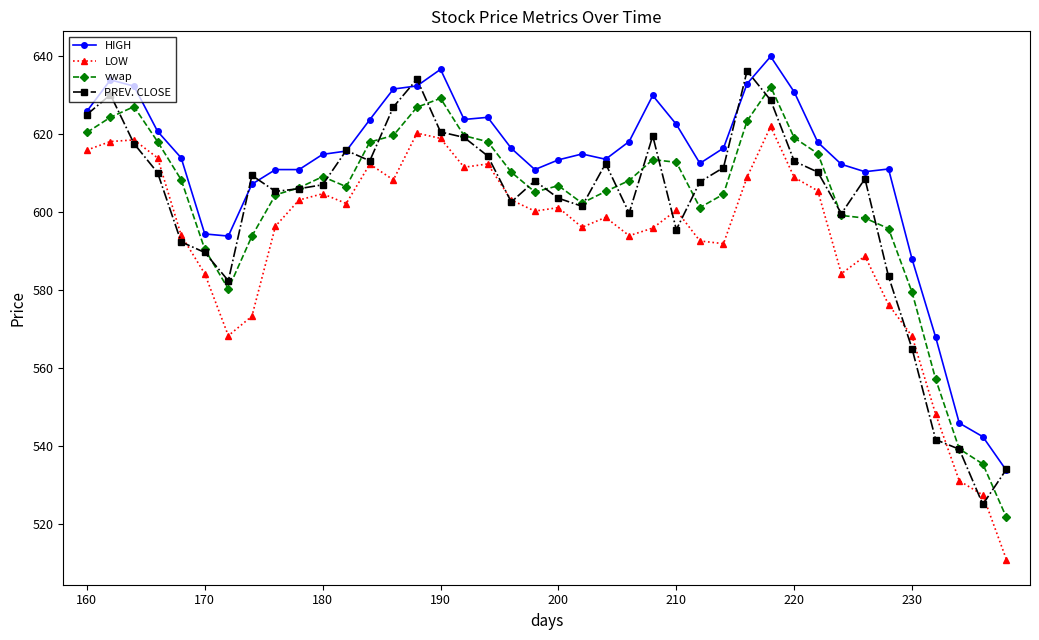

What is the value of the vwap point at the 15th from the left?

627.0